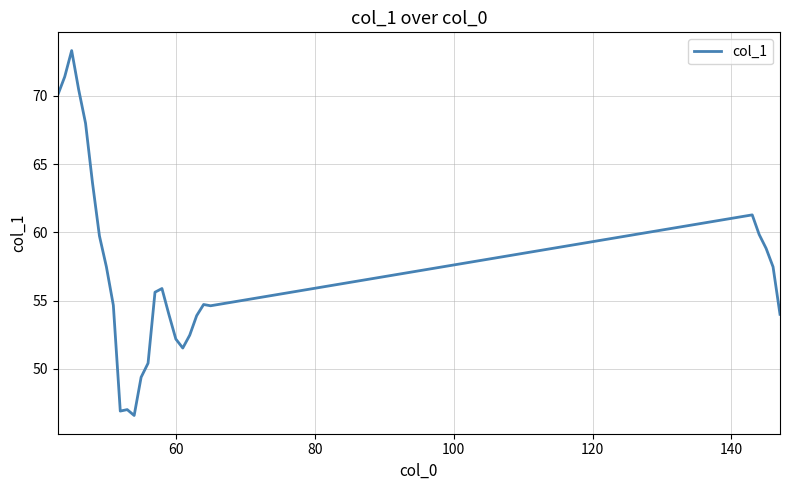

What is the difference between the maximum and minimum values?

26.7